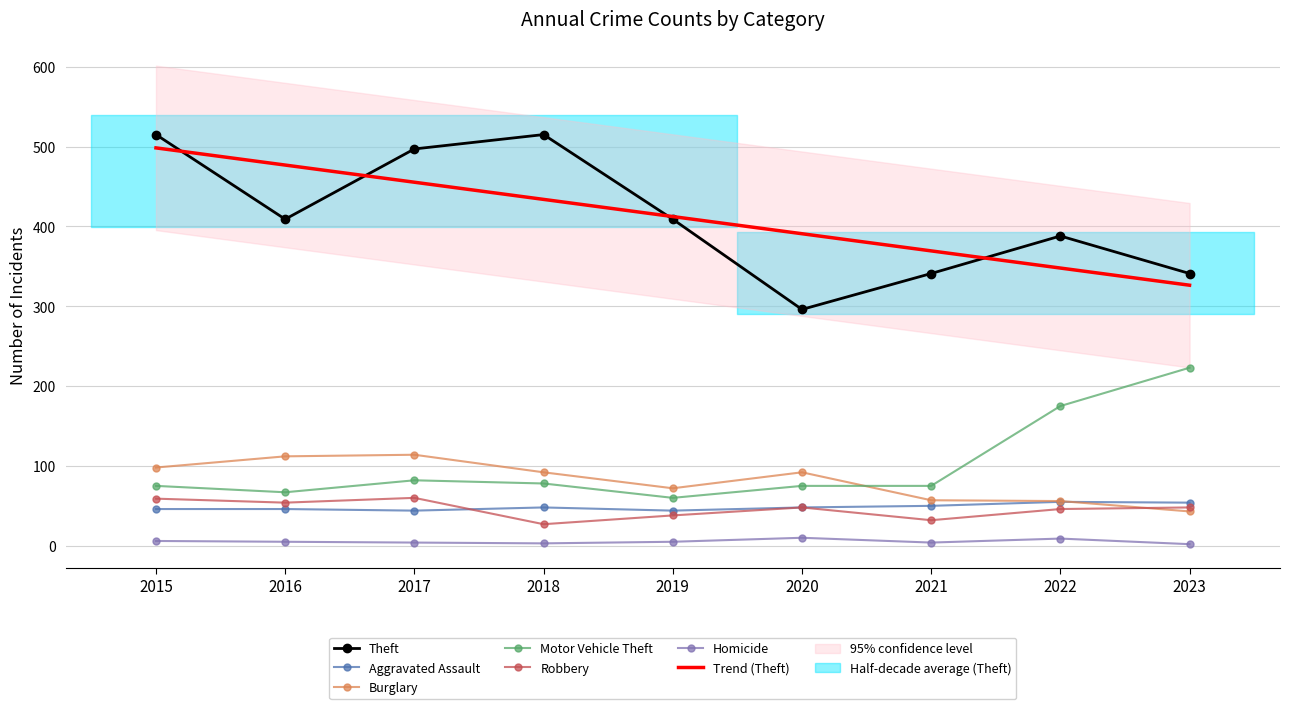

Which series ends up on top after the final intersection of Aggravated Assault and Burglary?

Aggravated Assault